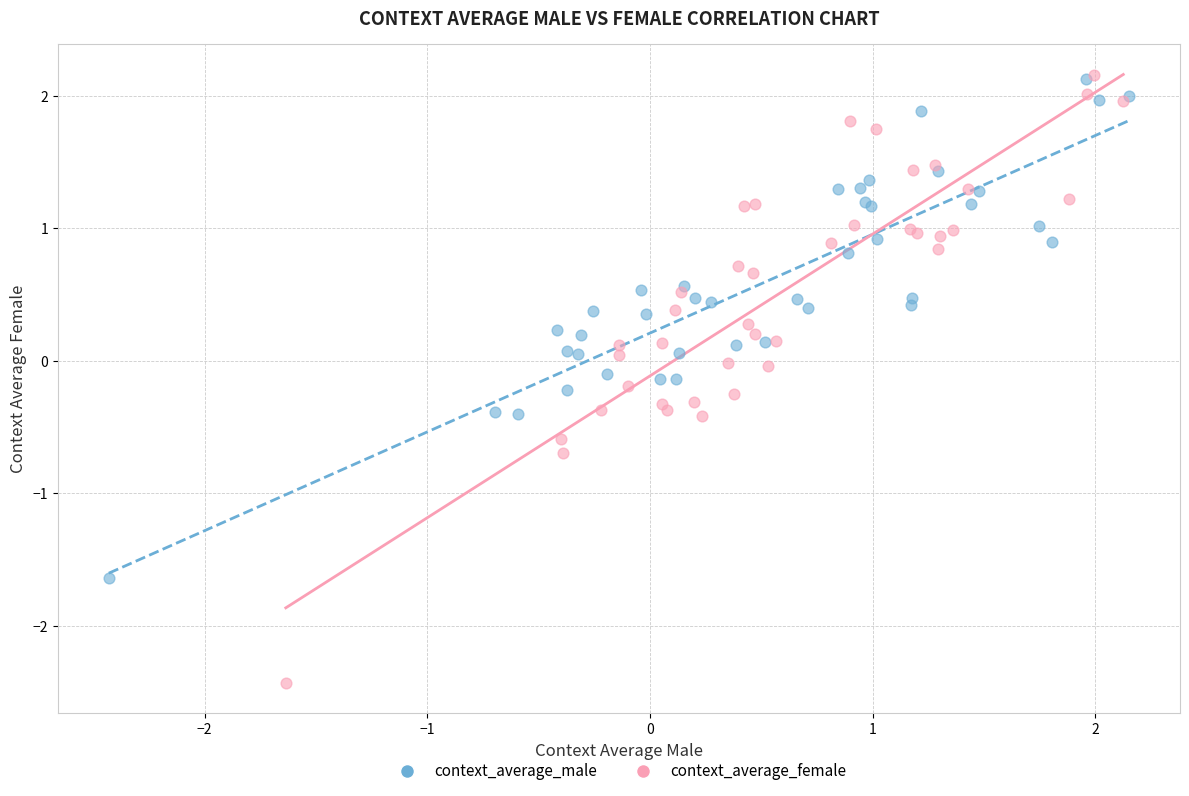

Which series has the largest Y range (max minus min)?

context_average_female